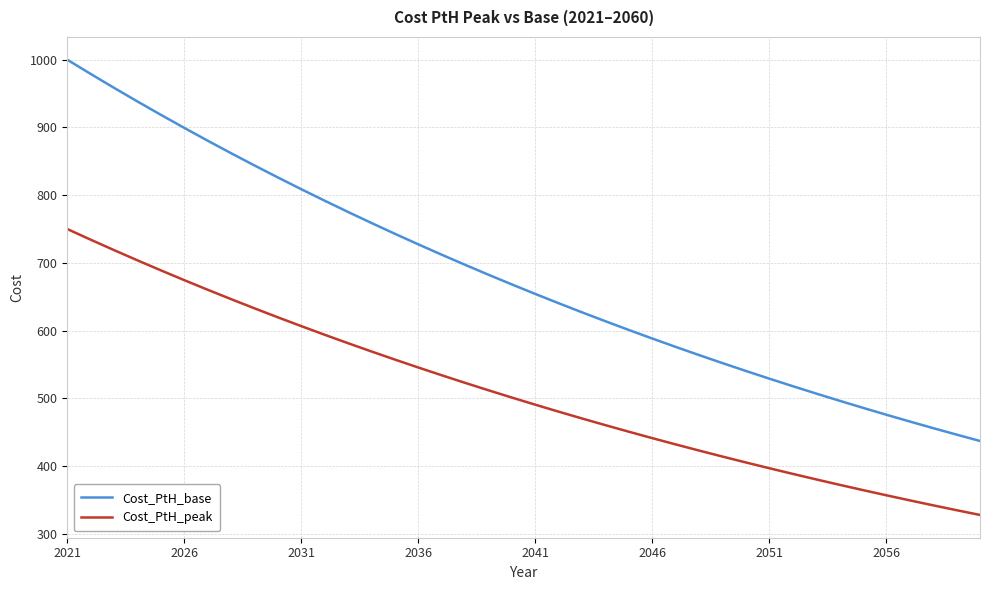

What is the difference between the maximum and minimum values in the Cost_PtH_base series?

563.0